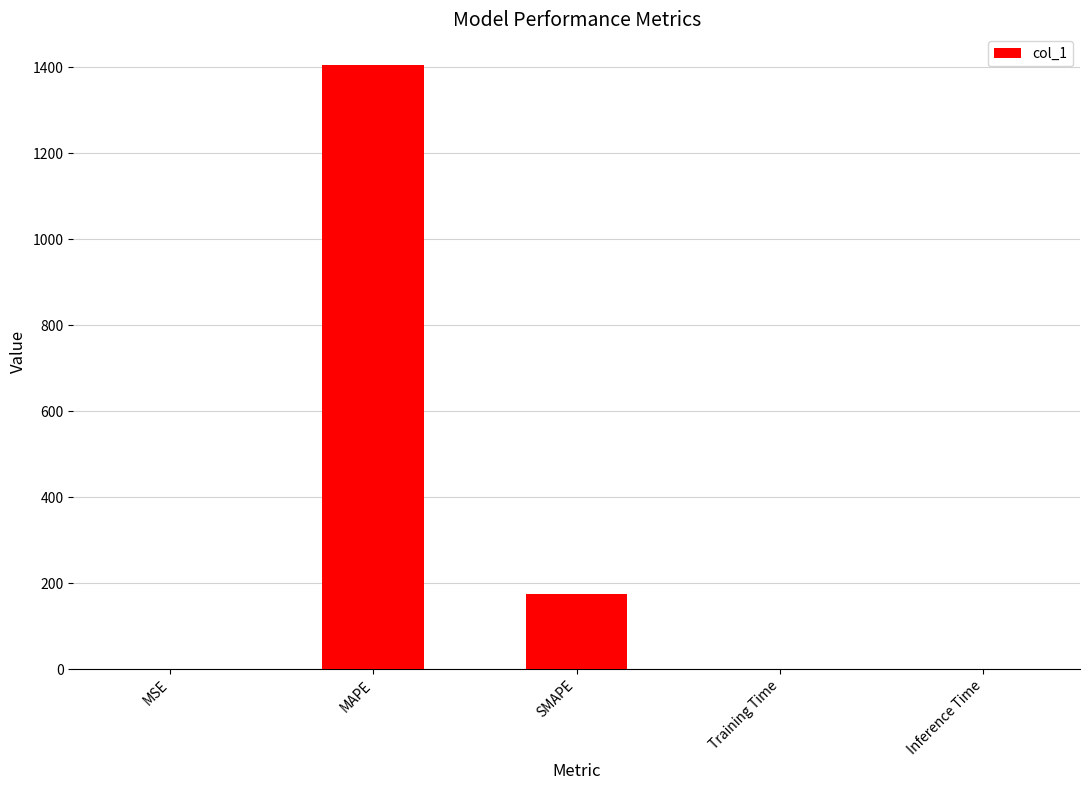

What is the maximum value shown in the chart?

1406.8